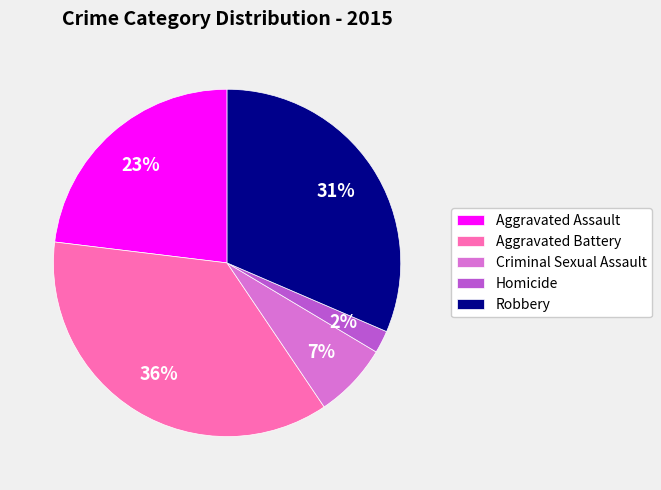

To the nearest percent, what is the difference between the Aggravated Assault and Robbery slice percentages?

8%